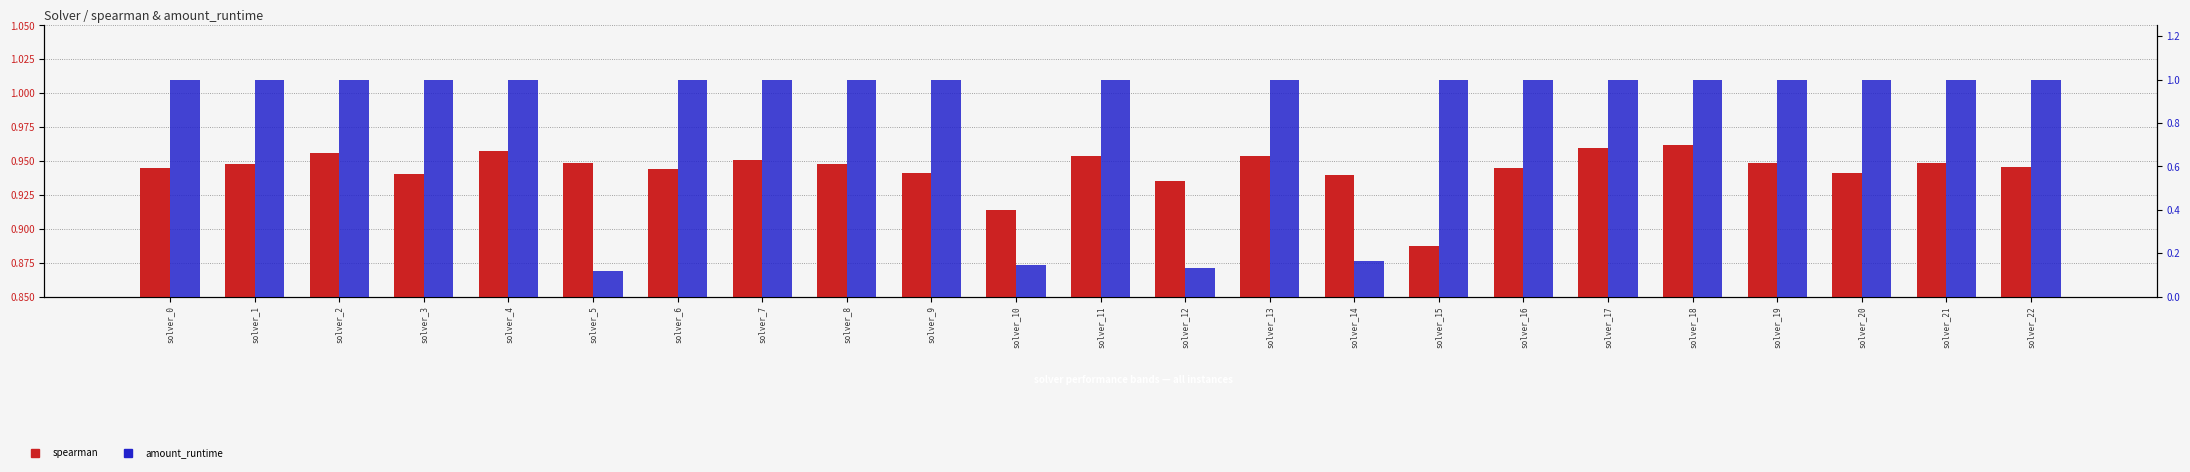

Which series changed the most between solver_2 and solver_16?

spearman